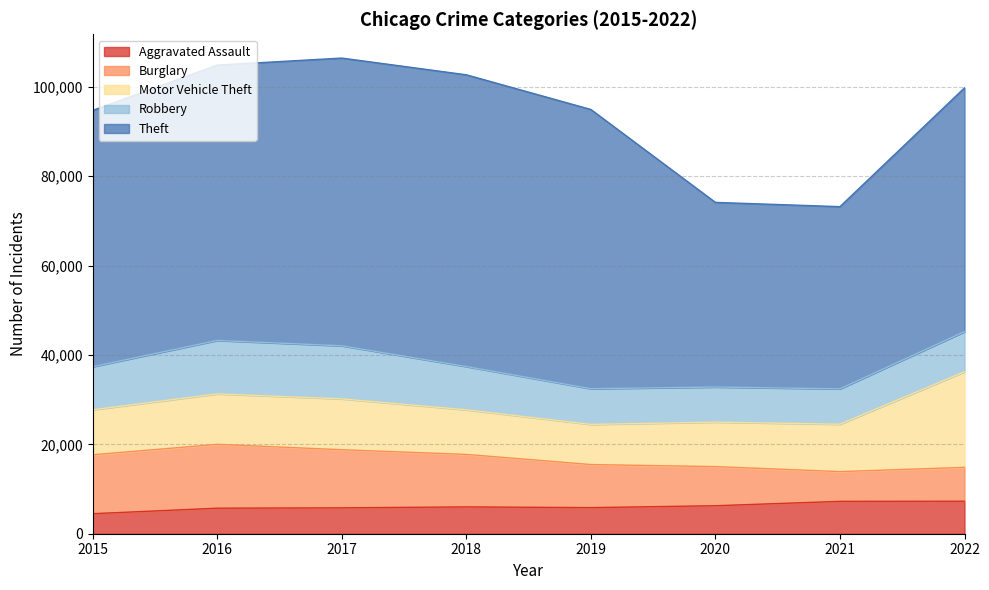

Which category has the lowest value across all series?

2015